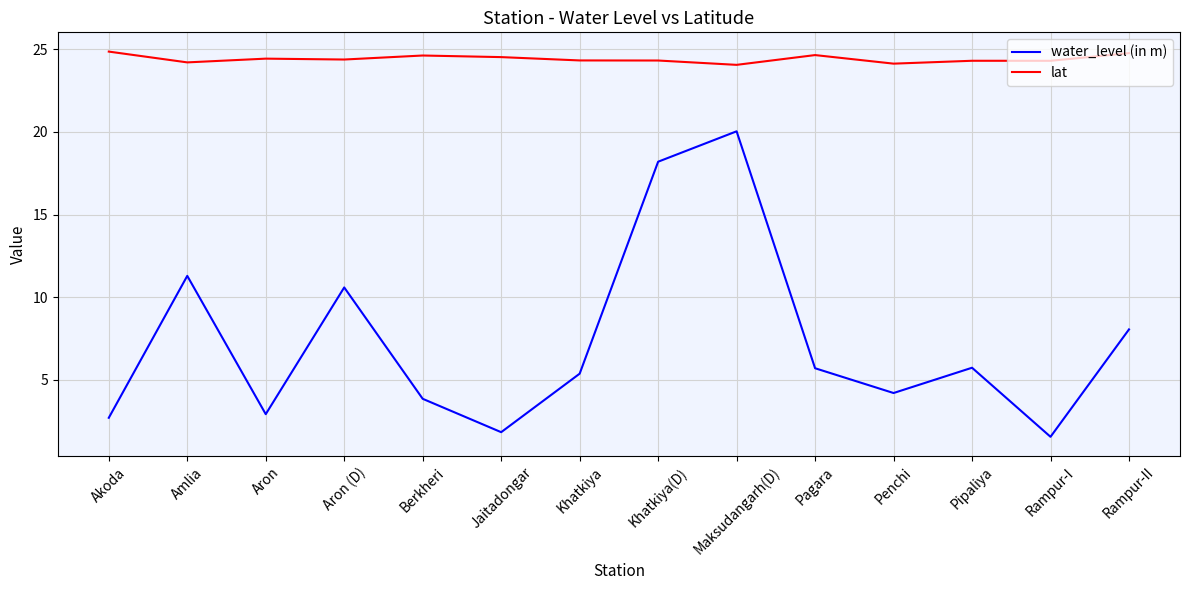

Is it true that lat equals 9.7 at Rampur-I?

False